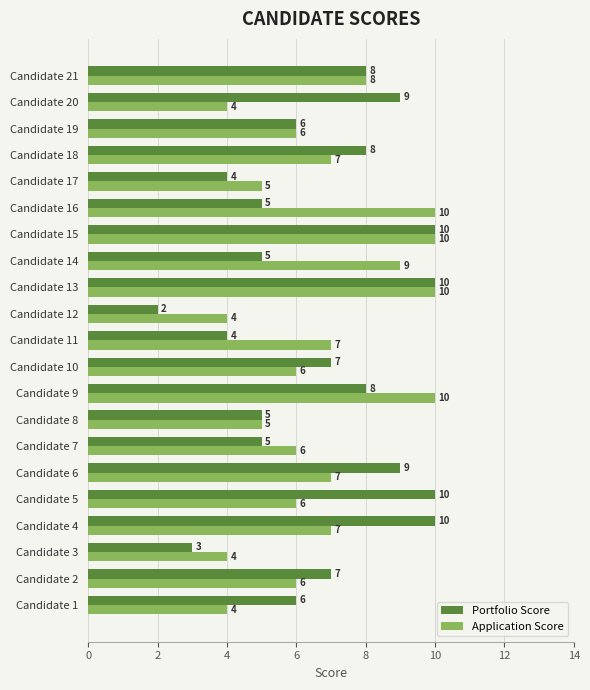

What is the difference between the maximum and minimum values in the Application Score series?

6